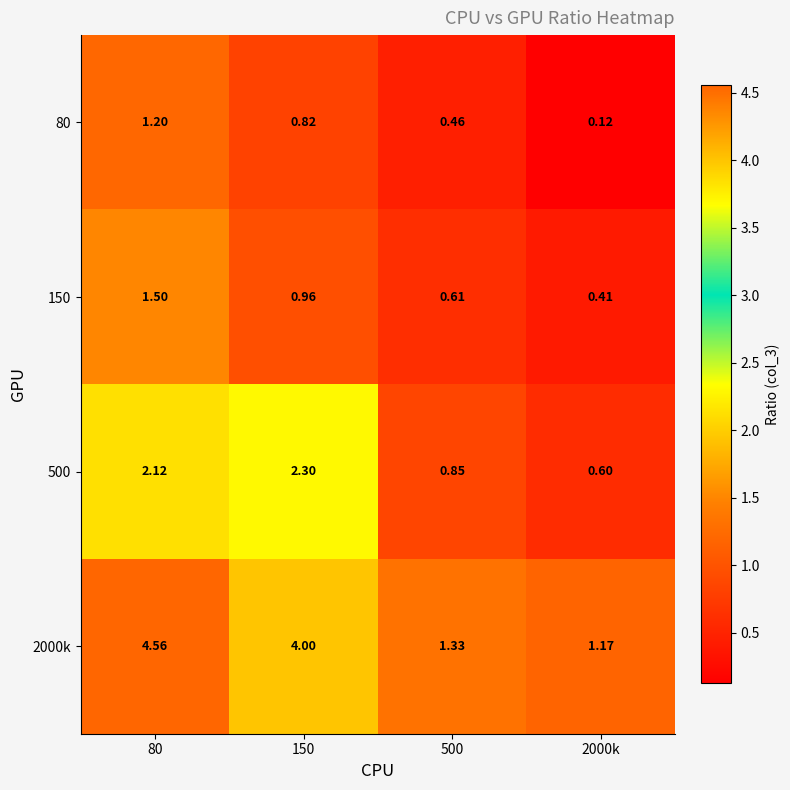

Is the value of 2000k at 150 greater than the value of 150 at 500?

Yes